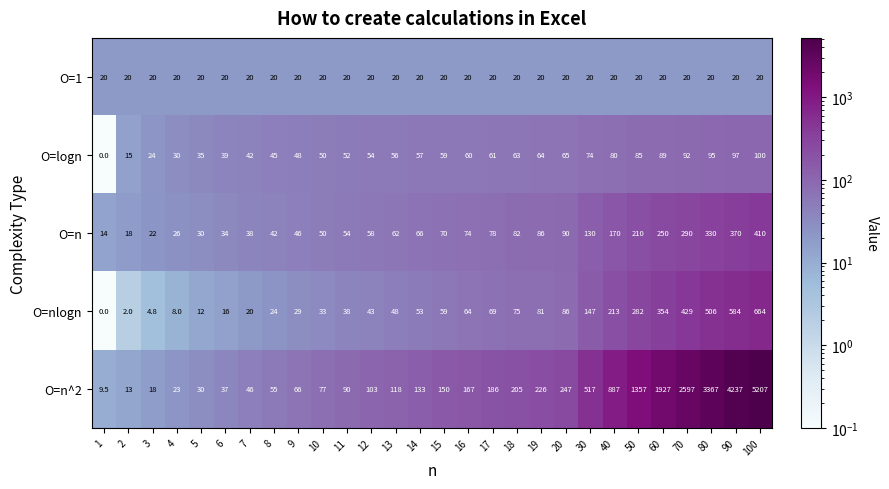

What is the difference between the highest and lowest values at 6?

23.0